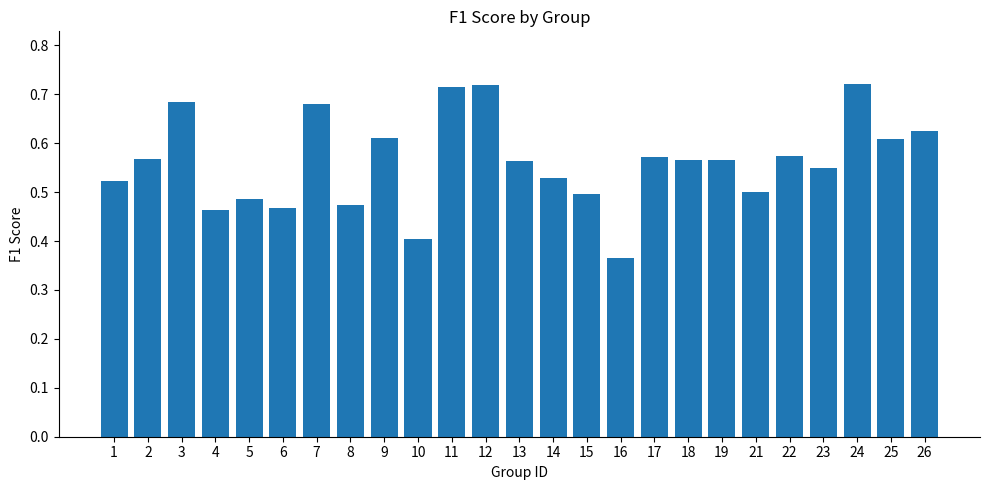

What is the sum of all values?

14.0